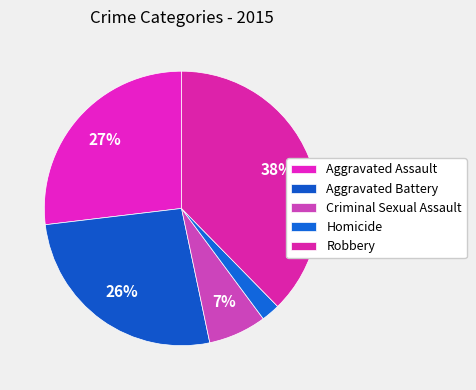

How many slices are in this pie chart?

5